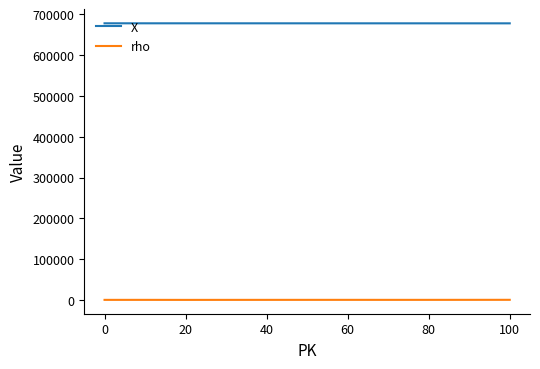

Which series has the largest total across all categories?

X